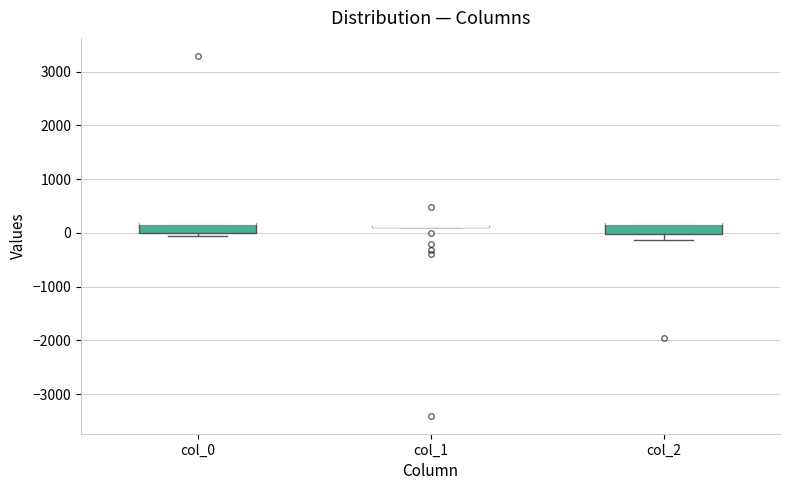

Where is the lower edge of the box for col_0 on the y-axis? The values are not printed on the chart, so give them approximately, as read against the axis.

0